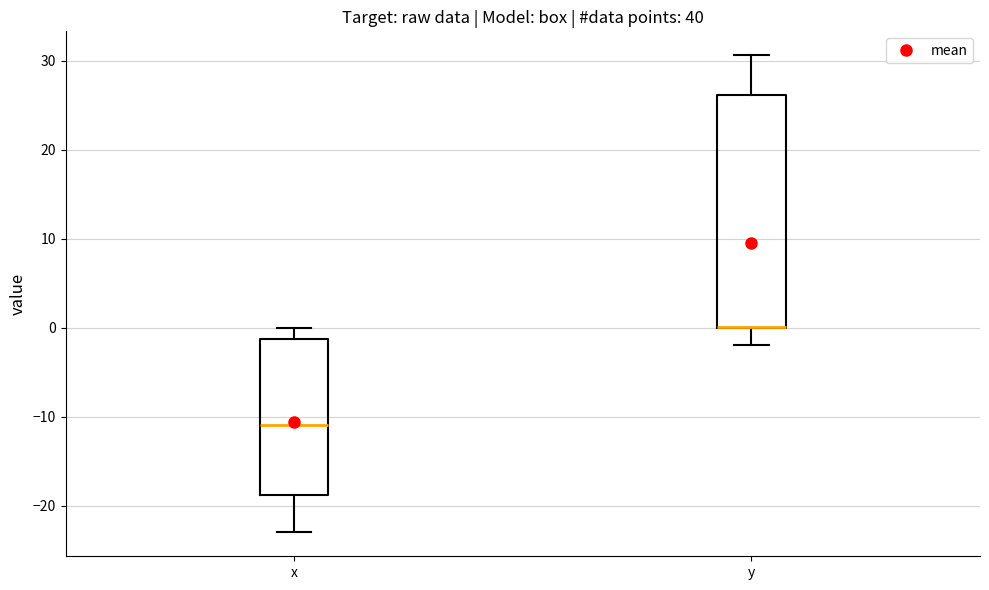

Reading left to right, read every box against the y-axis: the position of its median line, the range the box covers, and the ends of its whiskers. The values are not printed on the chart, so give them approximately, as read against the axis.

x: median -11, box -19 to -1, whiskers -23 to 0
y: median 0 (drawn on the box's lower edge), box 0 to 26, whiskers -2 to 31